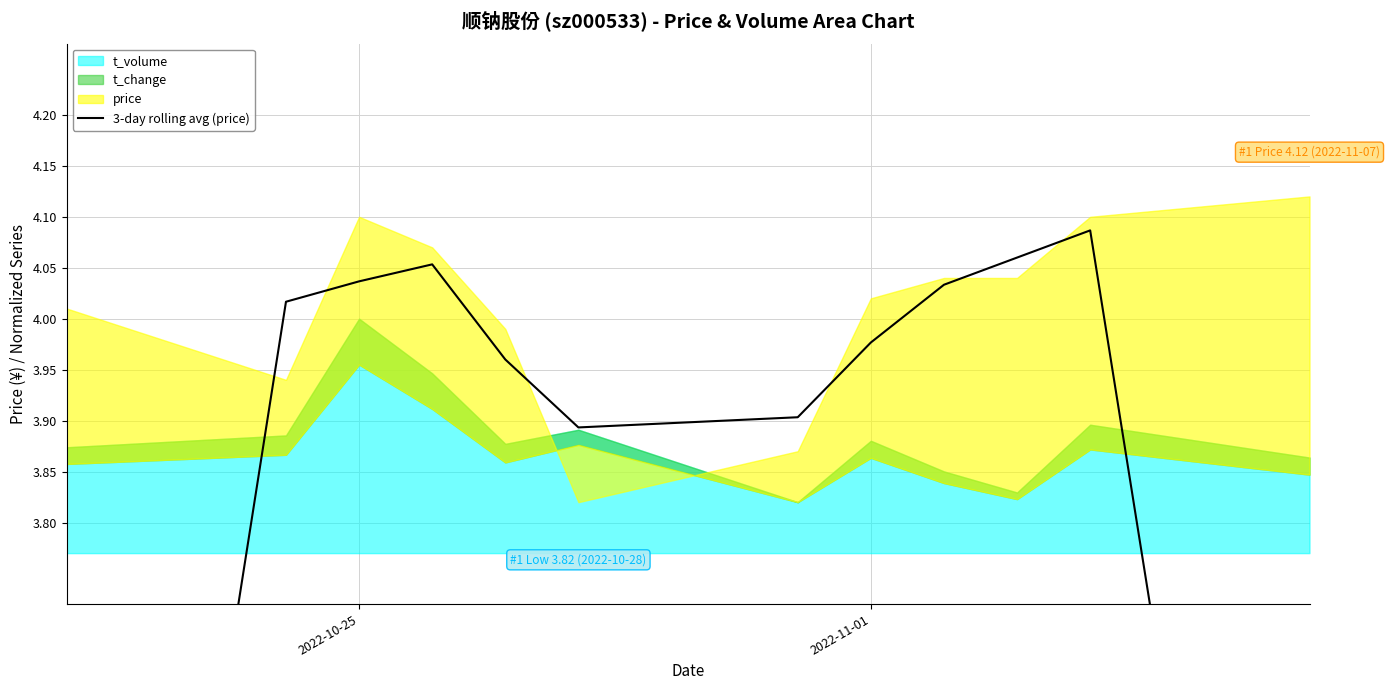

What is the value of the 4th point from the left?

4.1